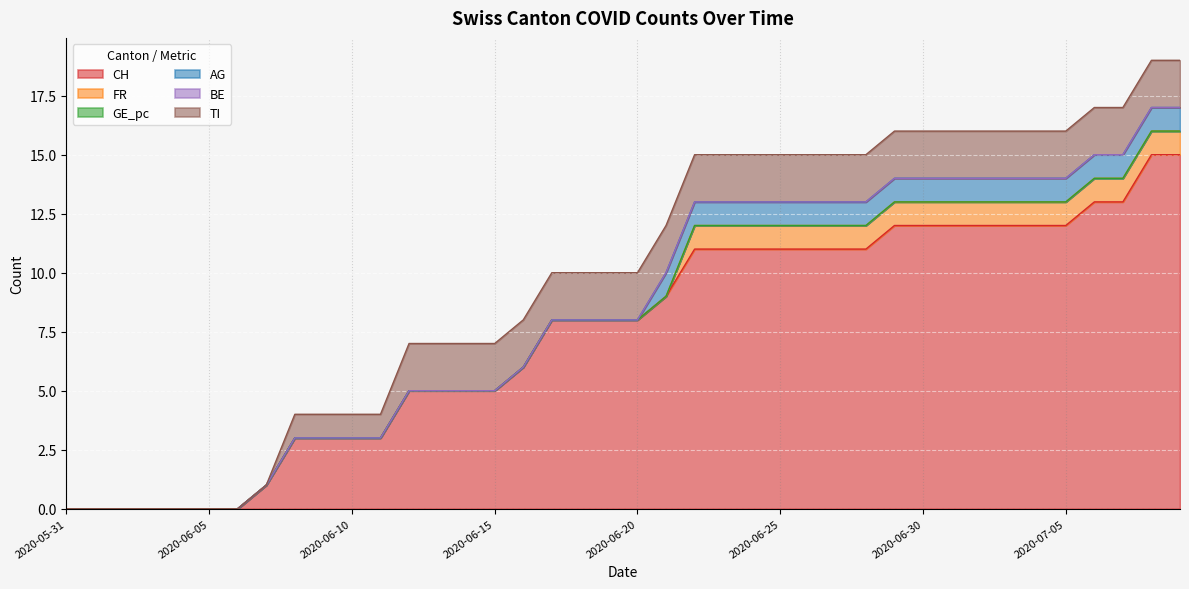

What position from the right is 2020-07-07?

3